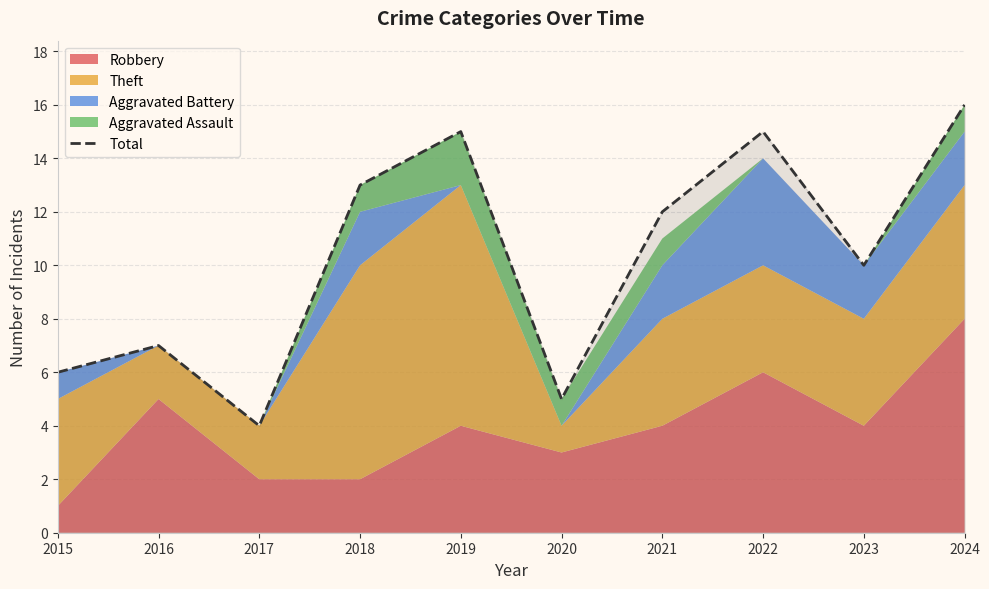

Does the chart display data point markers on the line(s)?

No